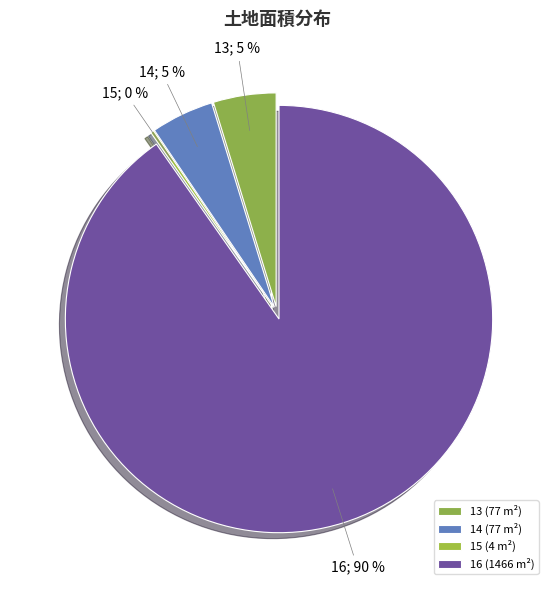

Rank the categories by value from highest to lowest.

16, 13, 14, 15